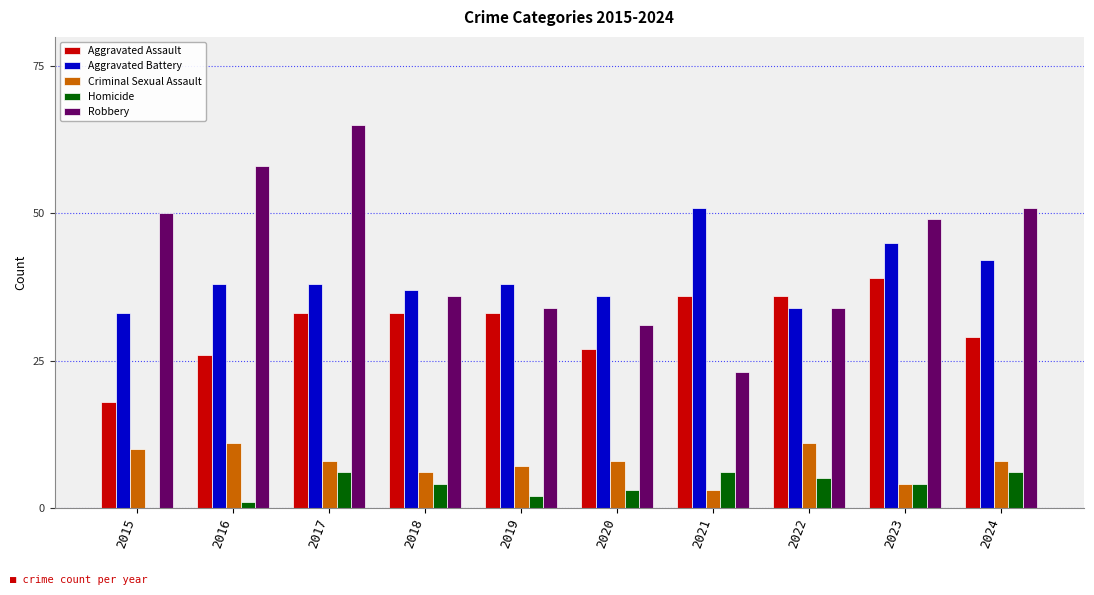

What is the average value of the Homicide series?

4